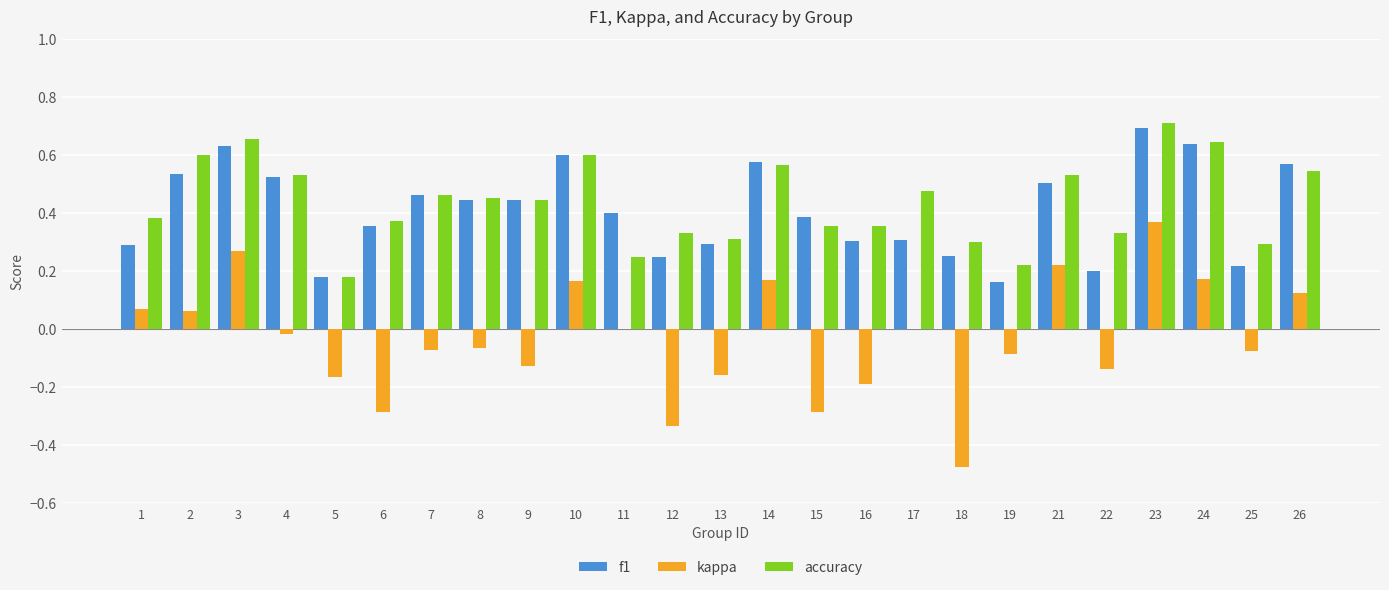

At which category does the chart reach its peak across all series?

23